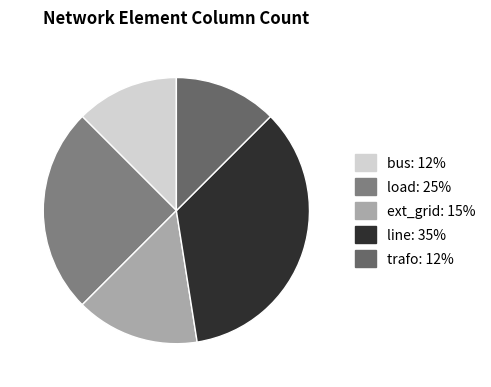

True or false: load accounts for 16% of the total.

False